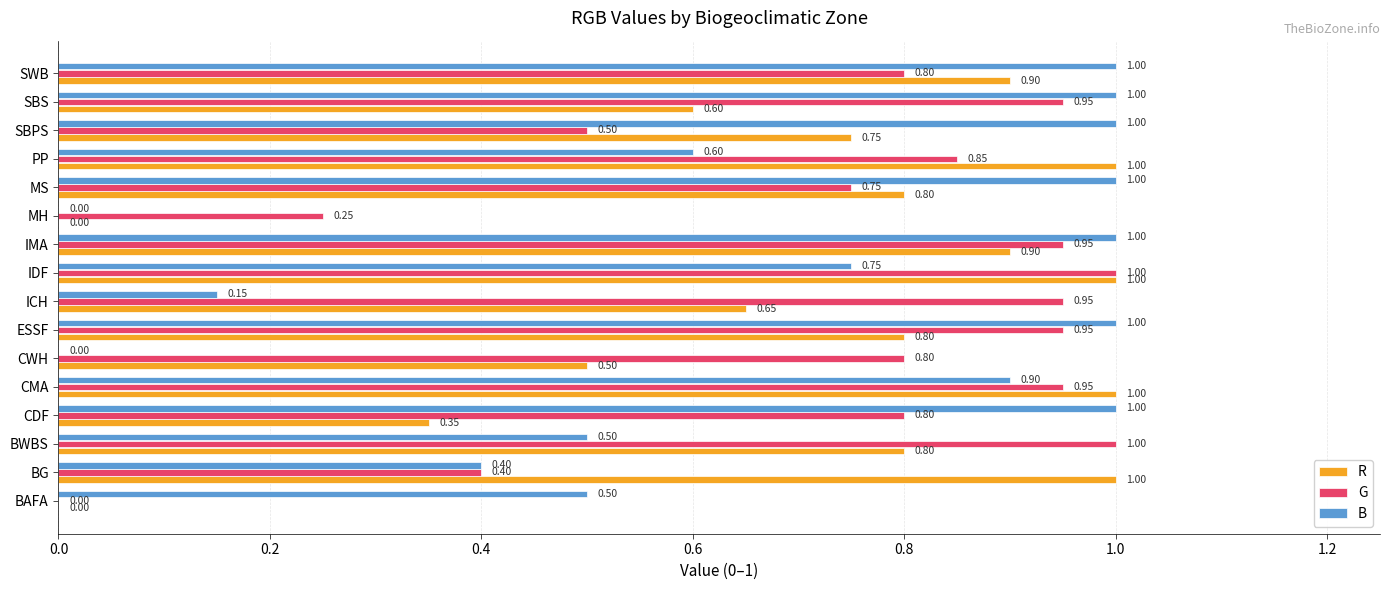

How many data points does each series have?

16